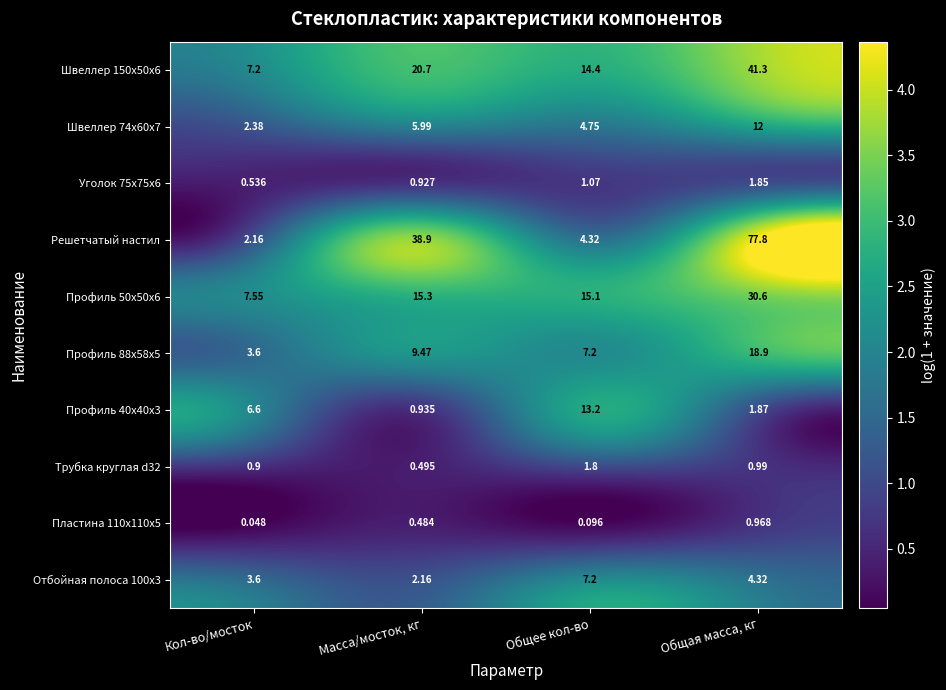

How many categories are shown in the chart?

4